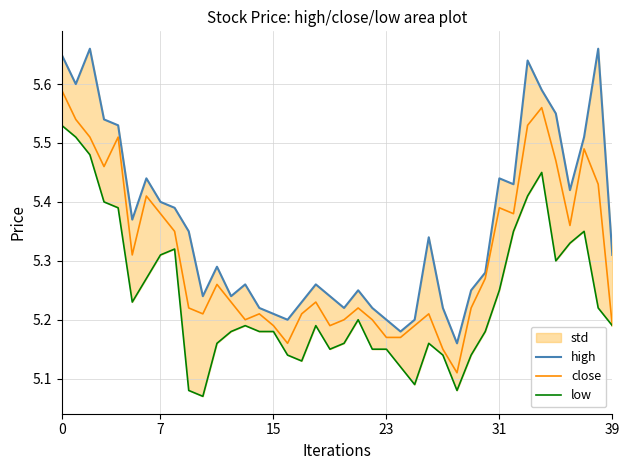

What is the total value across all series at 25?

15.5